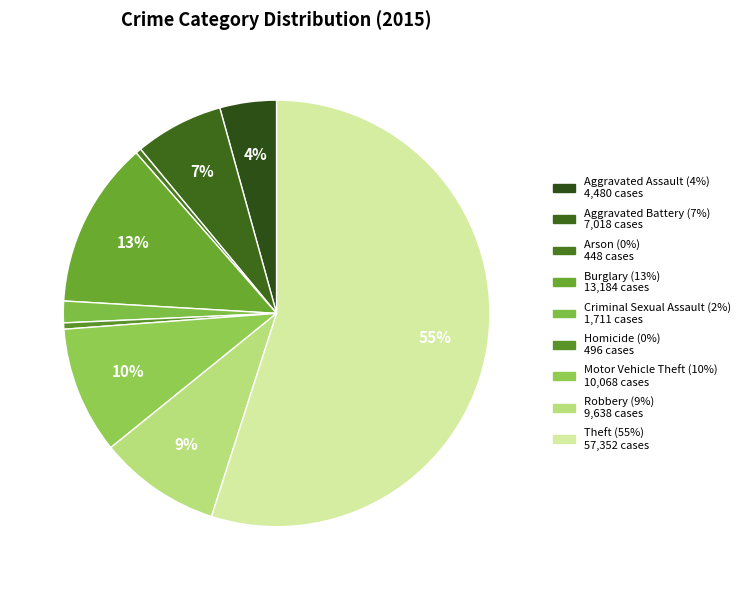

Which category has the biggest portion of the pie?

Theft